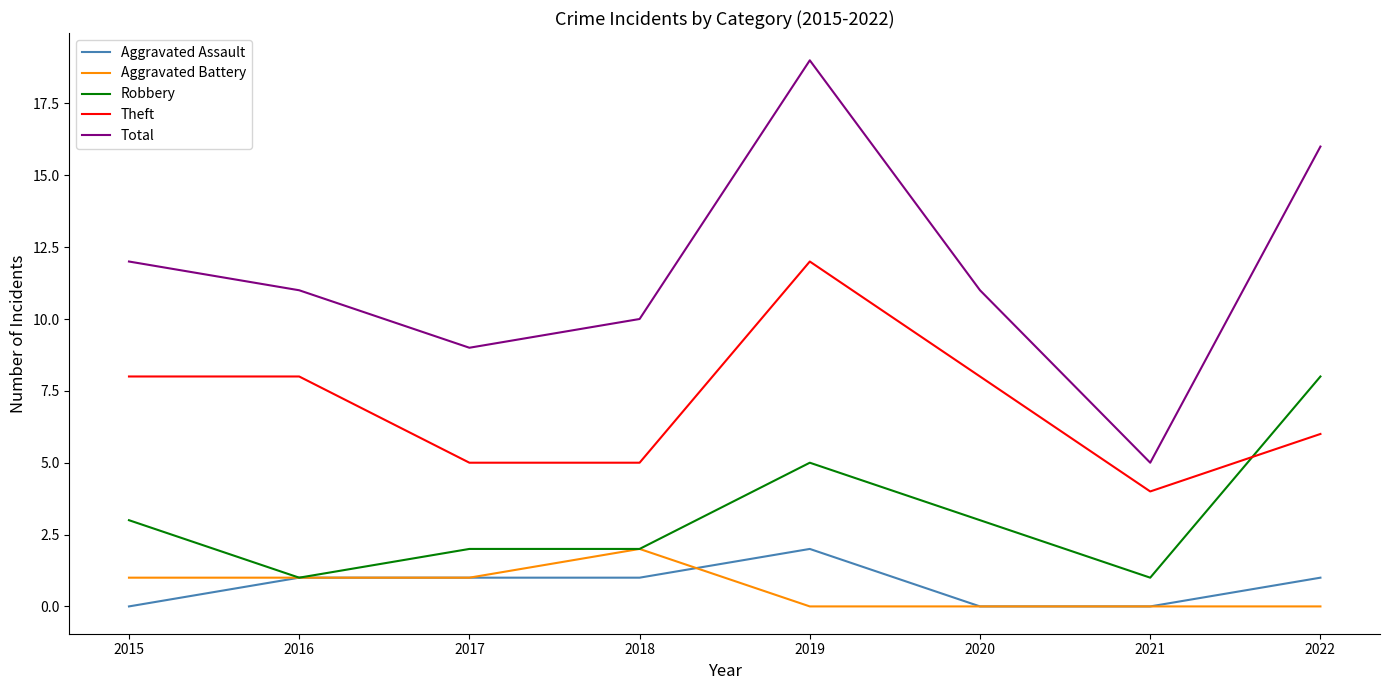

How many Aggravated Assault values are between 0 and 1?

7